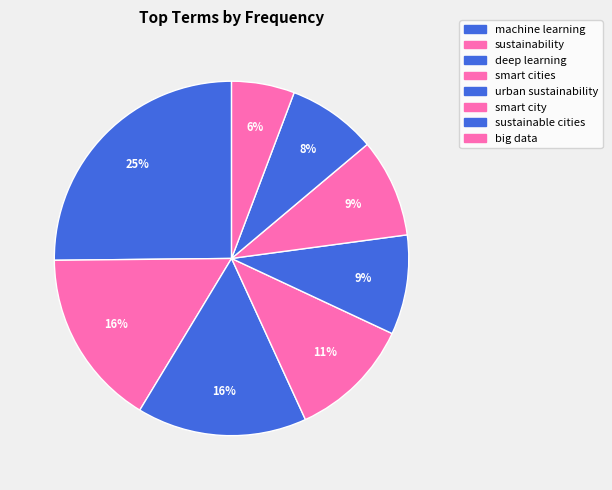

The deep learning slice represents 4% of the pie. True or false?

False